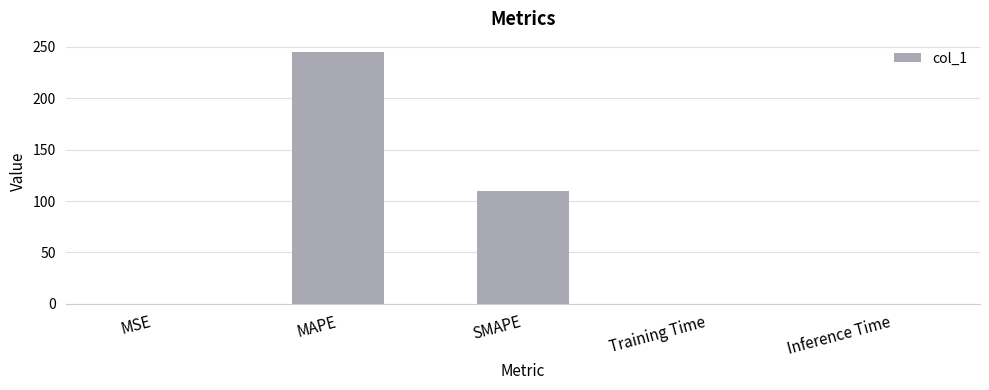

The chart shows a value of 370.7 at MAPE. True or false?

False